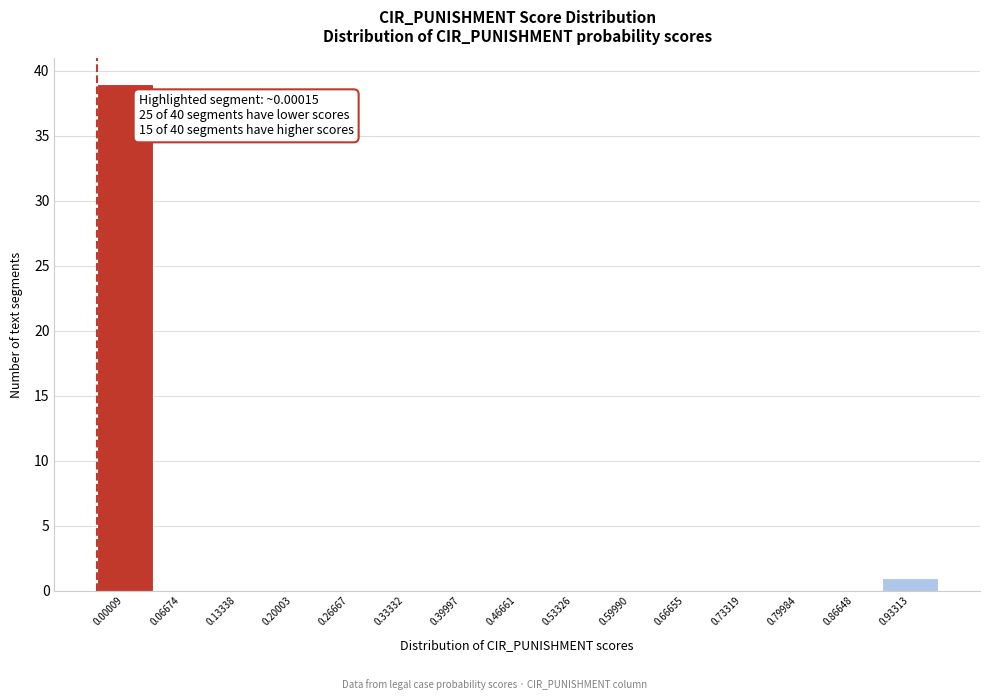

Reading right to left, list all the values displayed in this chart.

0.93313=1	0.86648=0	0.79984=0	0.73319=0	0.66655=0	0.59990=0	0.53326=0	0.46661=0	0.39997=0	0.33332=0	0.26667=0	0.20003=0	0.13338=0	0.06674=0	0.00009=39